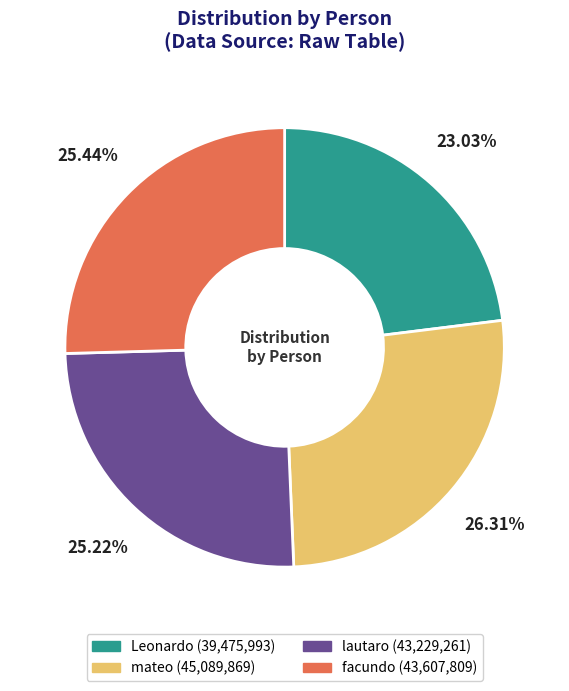

Which slice is the smallest?

Leonardo